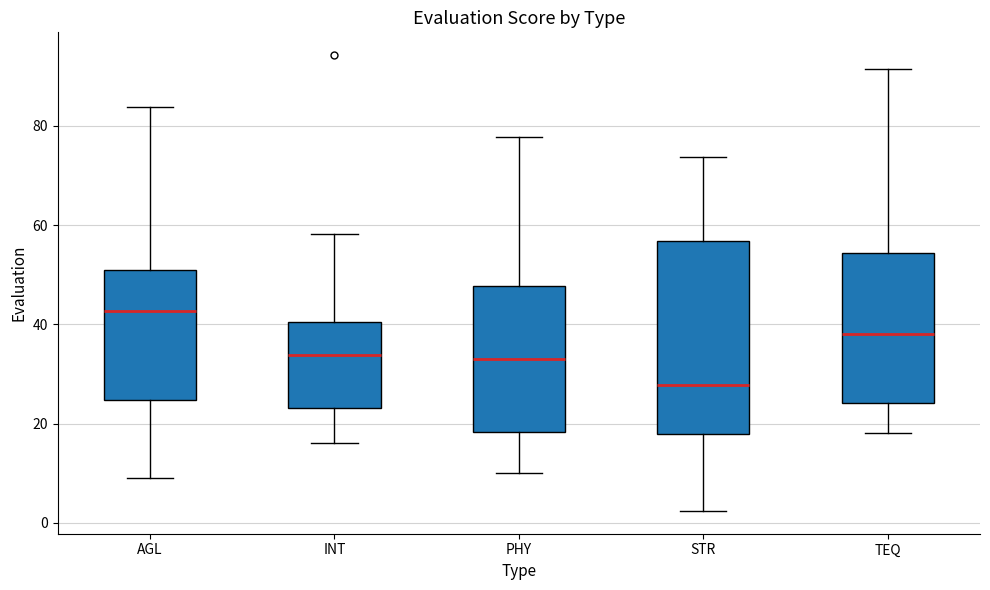

Where is the upper edge of the box for STR on the y-axis? The values are not printed on the chart, so give them approximately, as read against the axis.

56